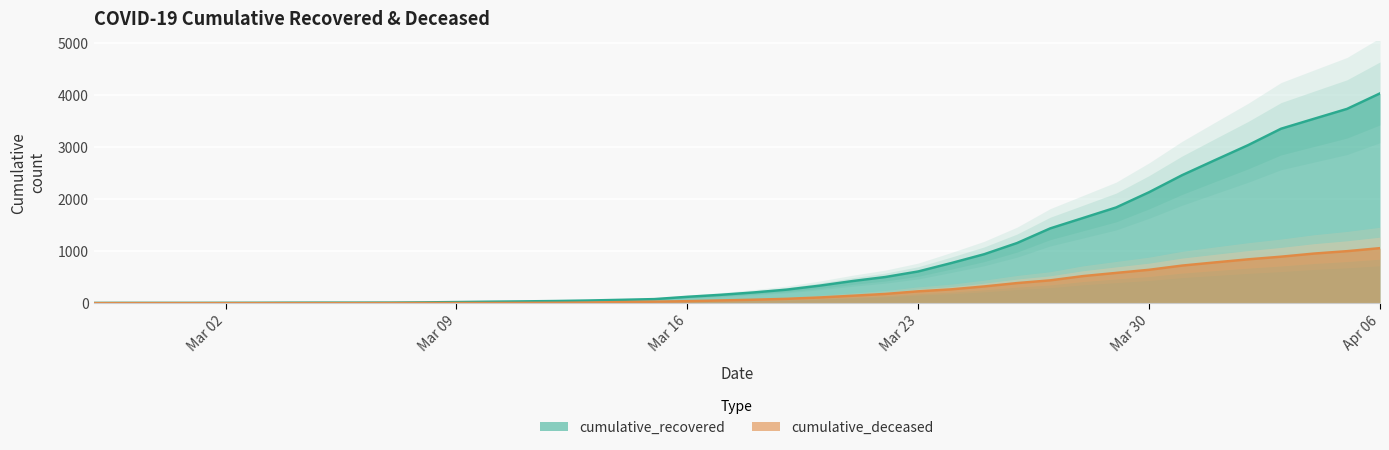

The cumulative_deceased series shows 535 at 2020-04-01. True or false?

False